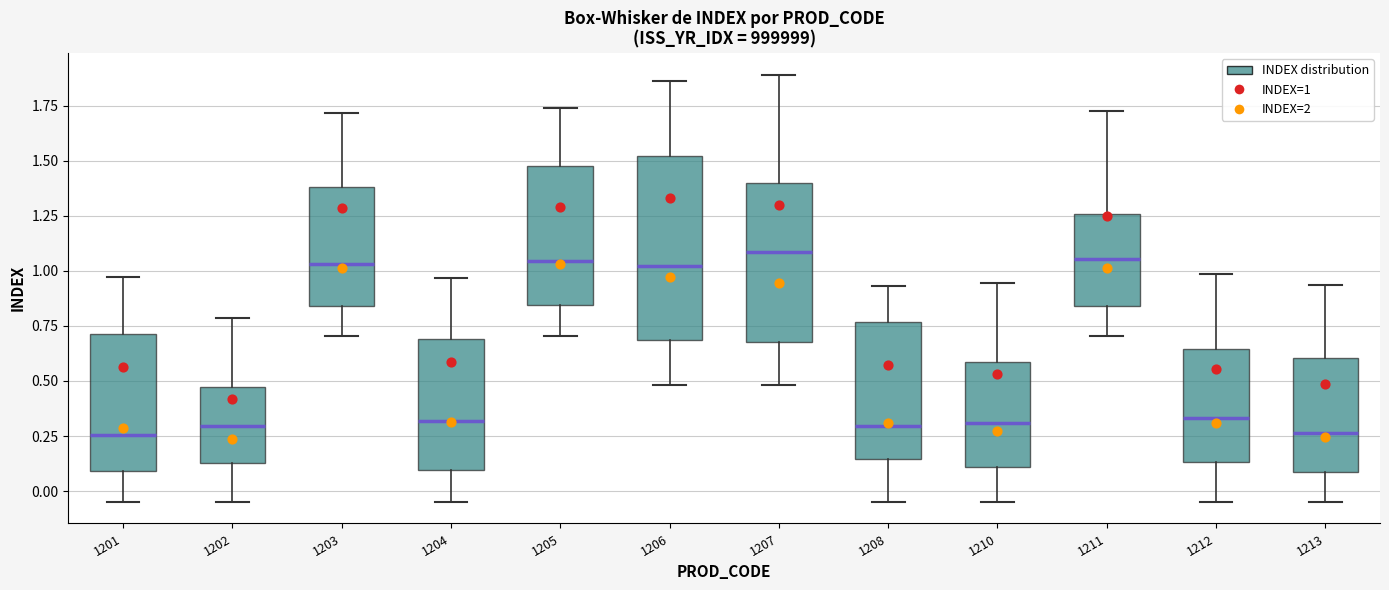

Which box is the tallest, from its lower edge to its upper edge?

1206